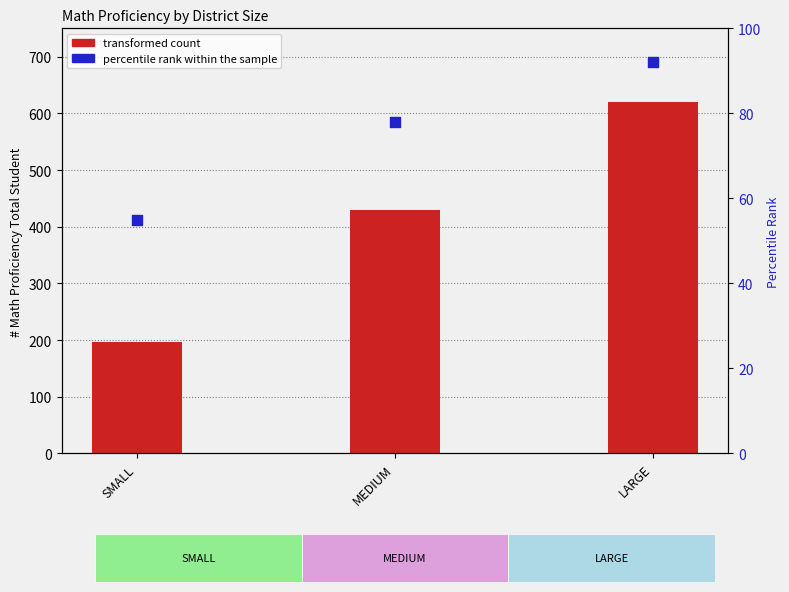

Which series has the largest Y range (max minus min)?

transformed count